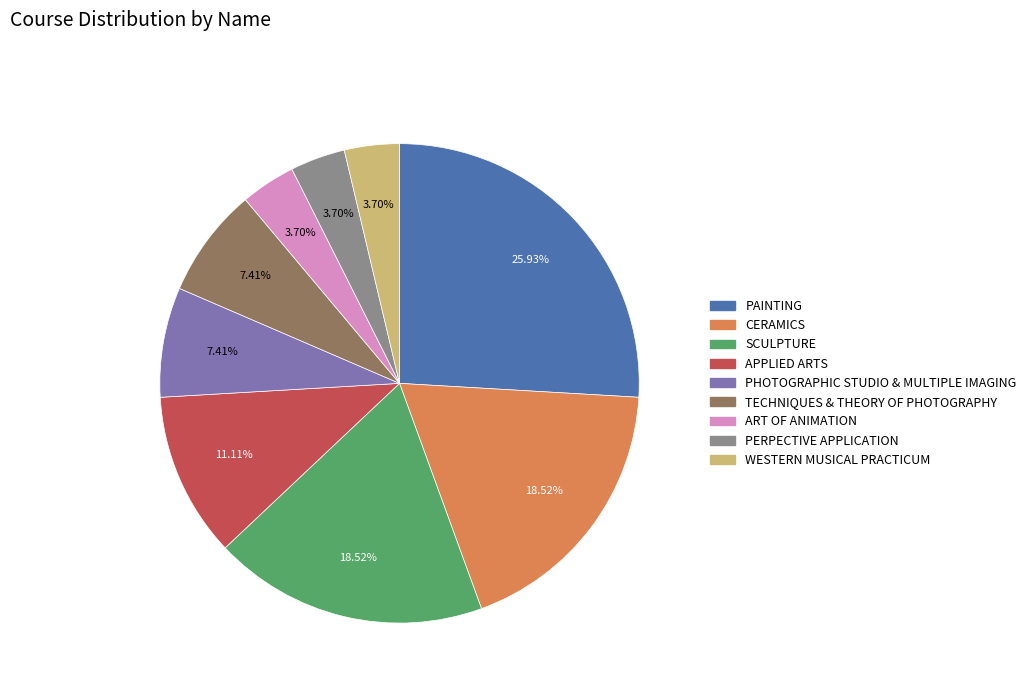

To the nearest percent, what is the average slice percentage?

11%